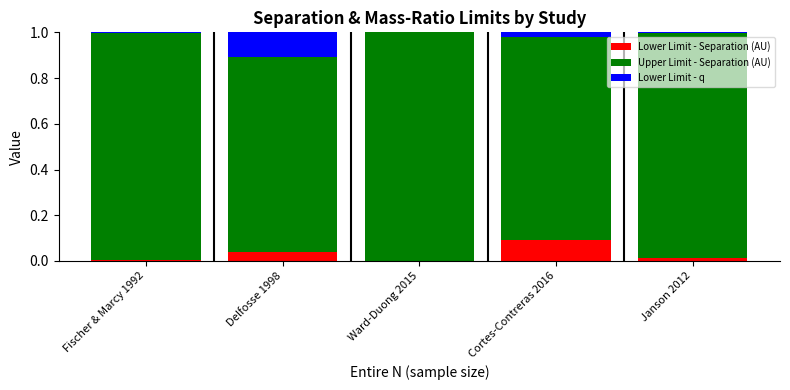

Are the bars grouped side by side (vs. stacked)?

No